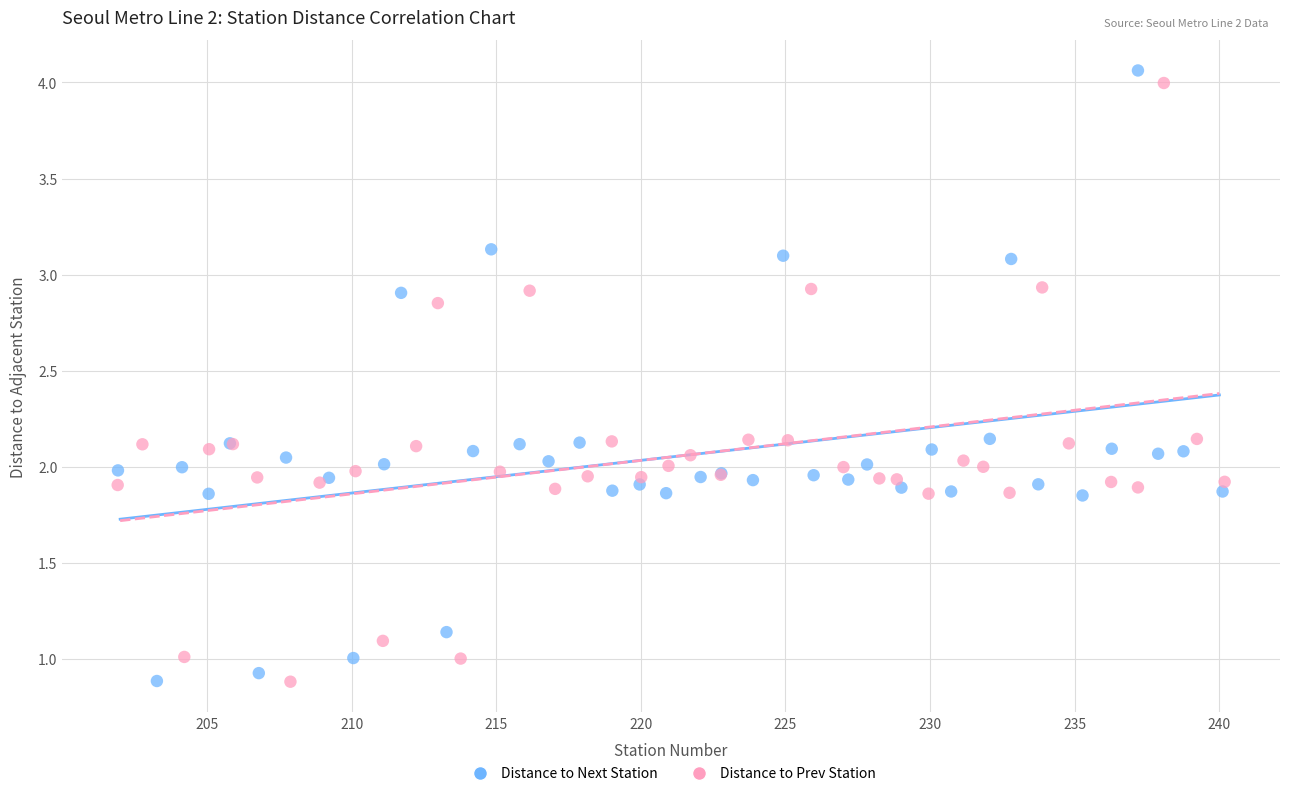

What are all the series names shown in the legend?

Distance to Next Station, Distance to Prev Station